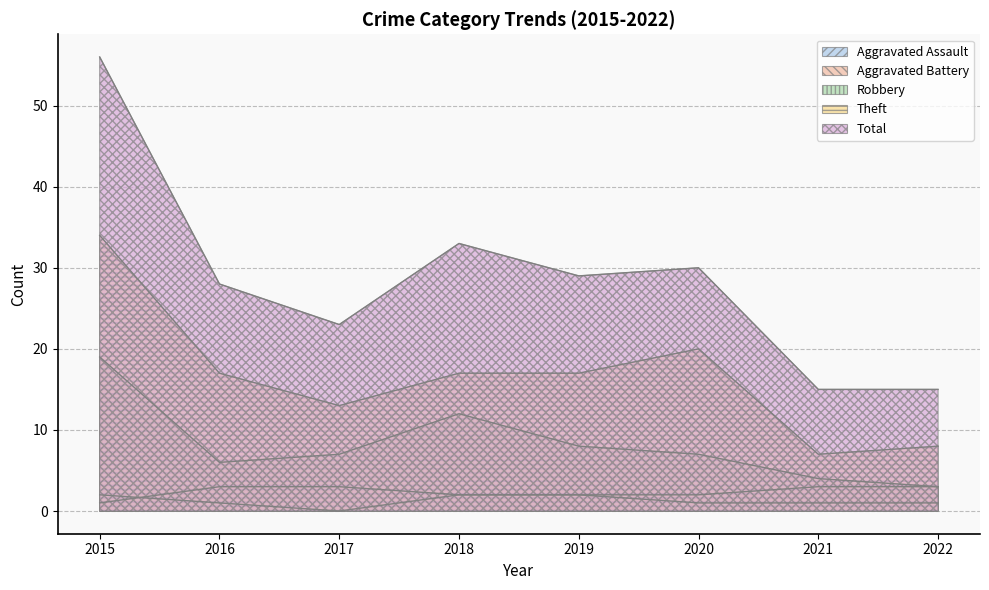

How many data points does each series have?

8